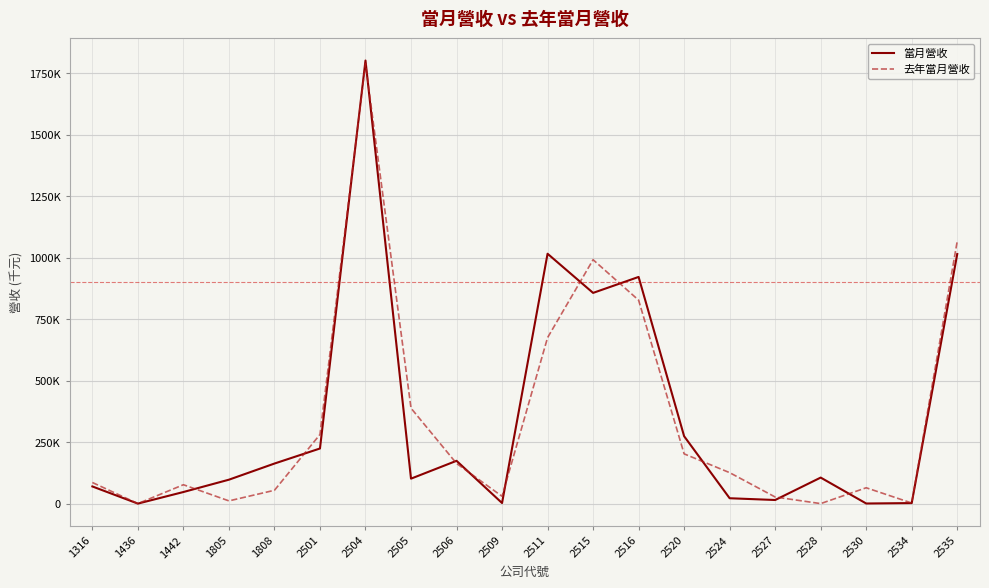

Is this an area chart (filled region under the line)?

No